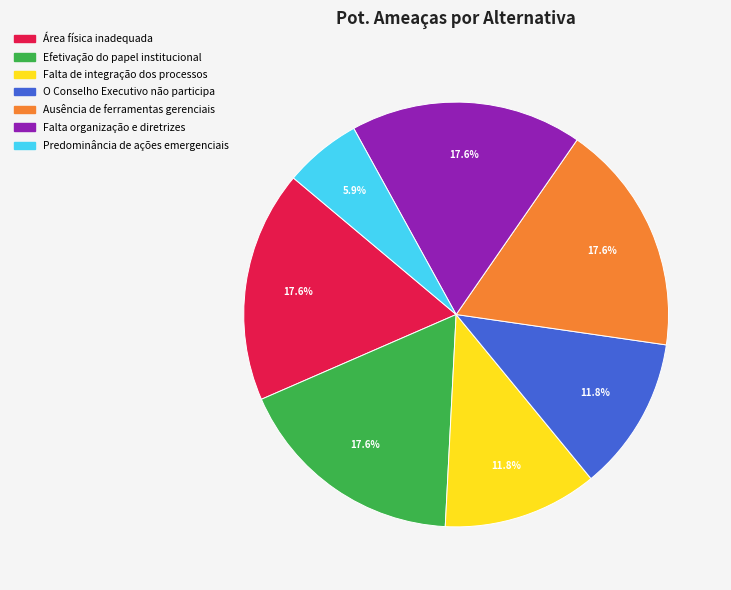

Combined, do Ausência de ferramentas gerenciais and Área física inadequada account for over 50%?

No